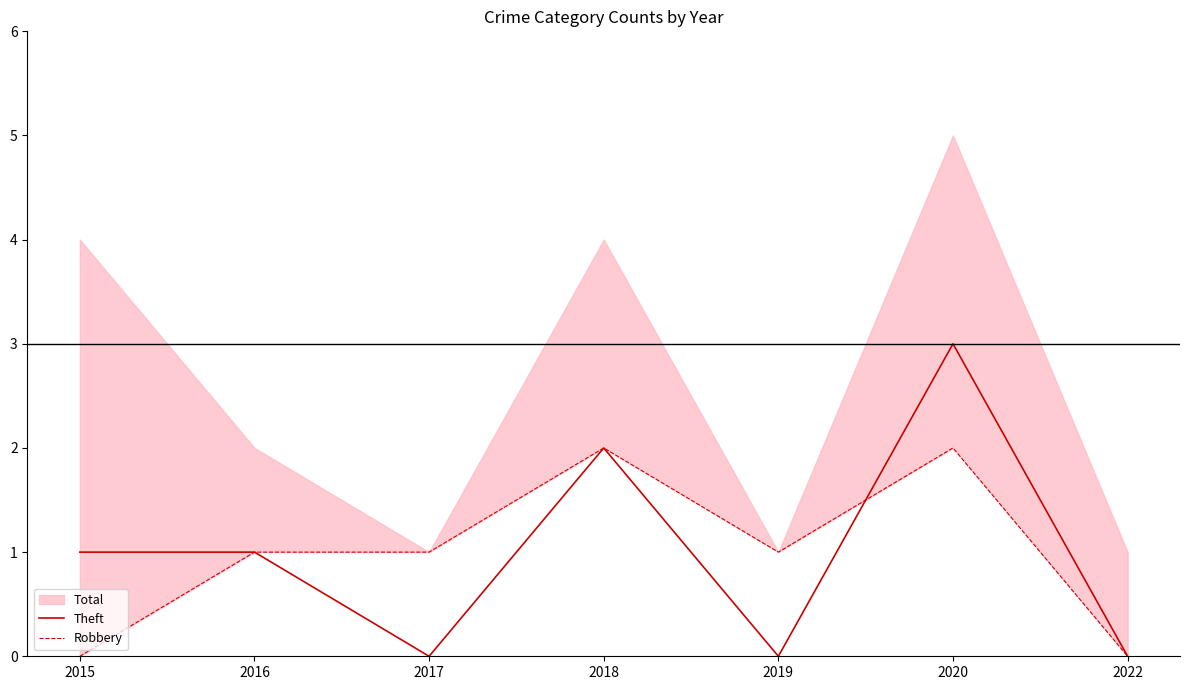

Does the chart have visible grid lines?

No